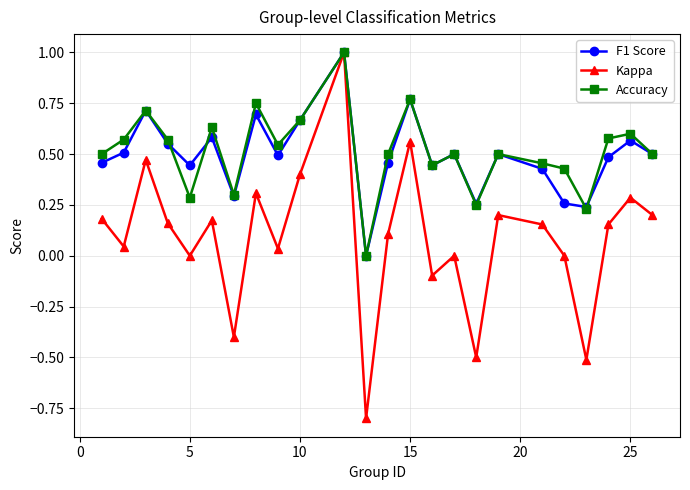

What is the highest value of the Kappa series?

1.0